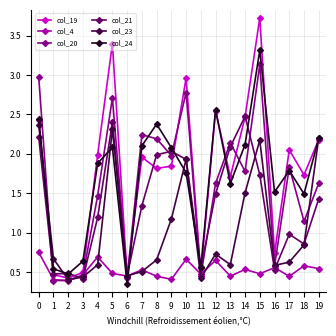

Between which two adjacent categories do col_24 and col_20 first intersect?

0 and 1